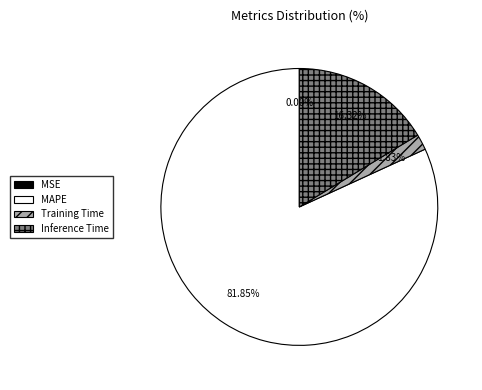

Between SMAPE and Inference Time, which is larger?

Inference Time